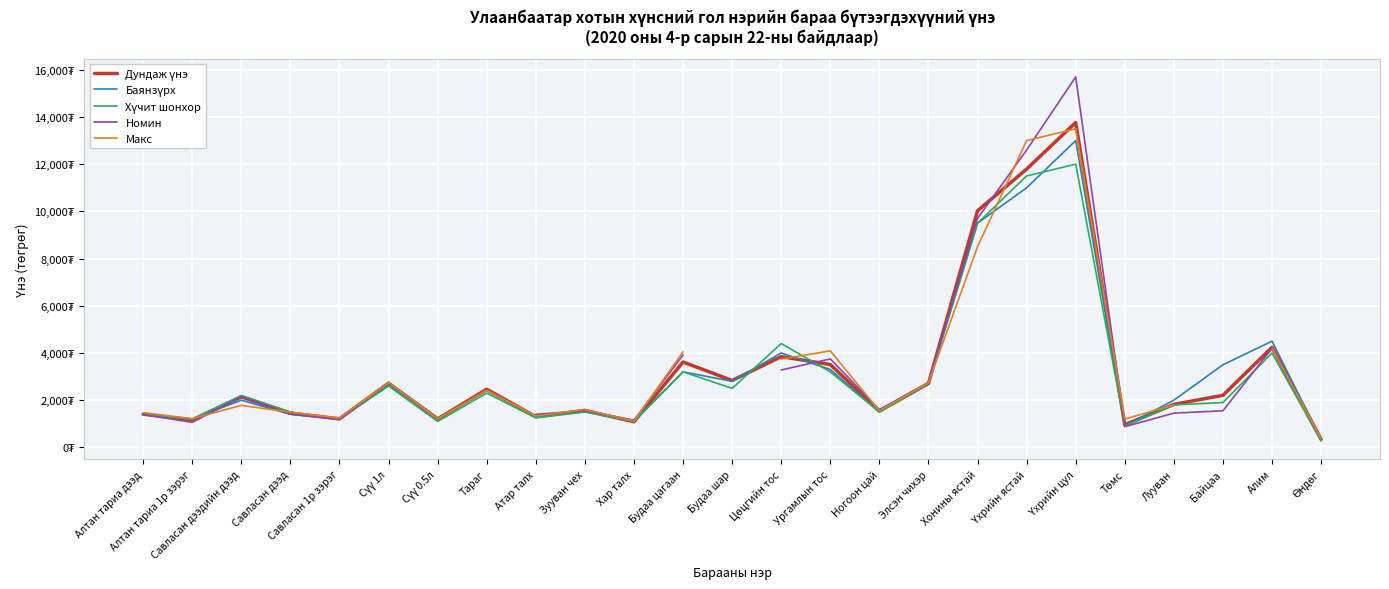

What is the sum of the Номин values at Алтан тариа дээд and Хар талх?

2539.0